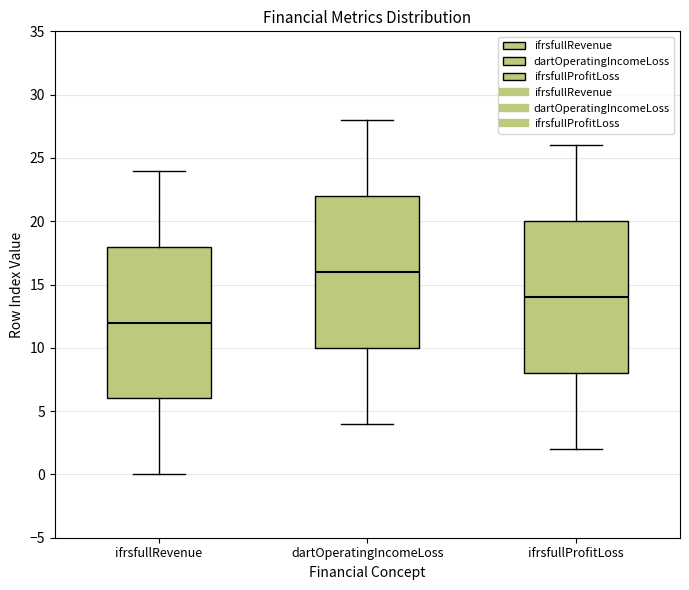

Which box has the highest median line?

dartOperatingIncomeLoss